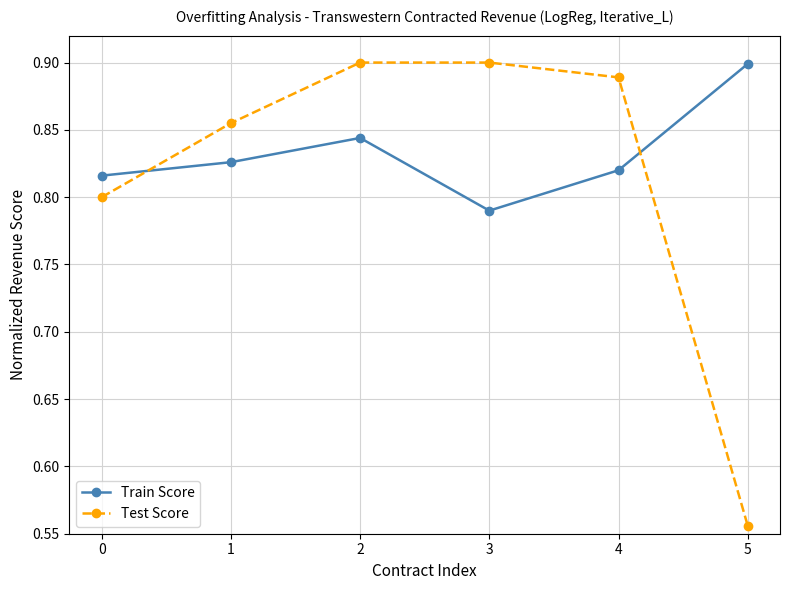

At which label is Train Score closest to 0?

3